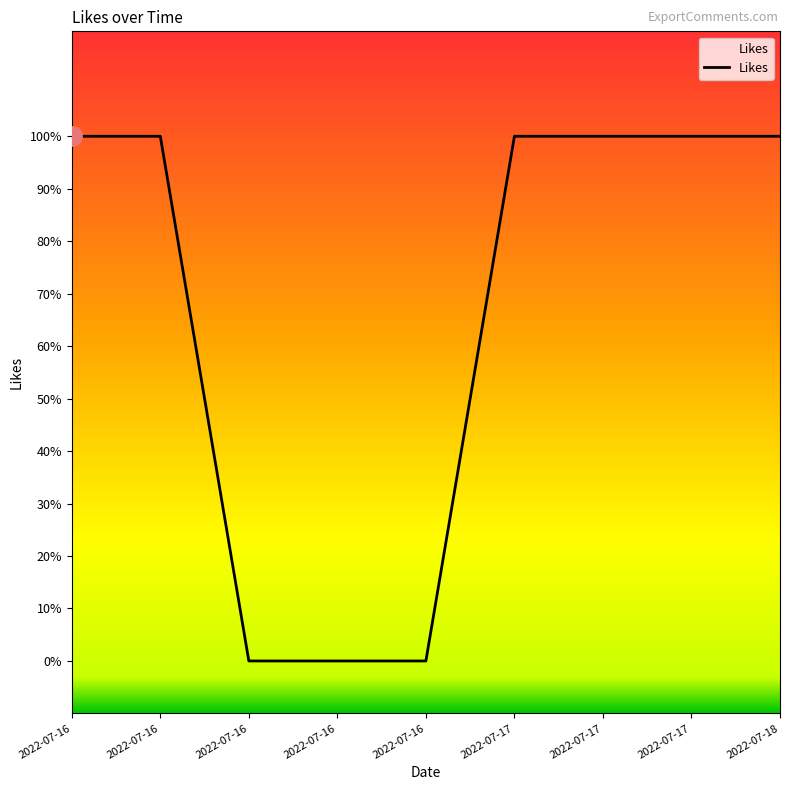

Reading right to left, what are all the values shown in this chart?

1	1	1	1	0	0	0	1	1